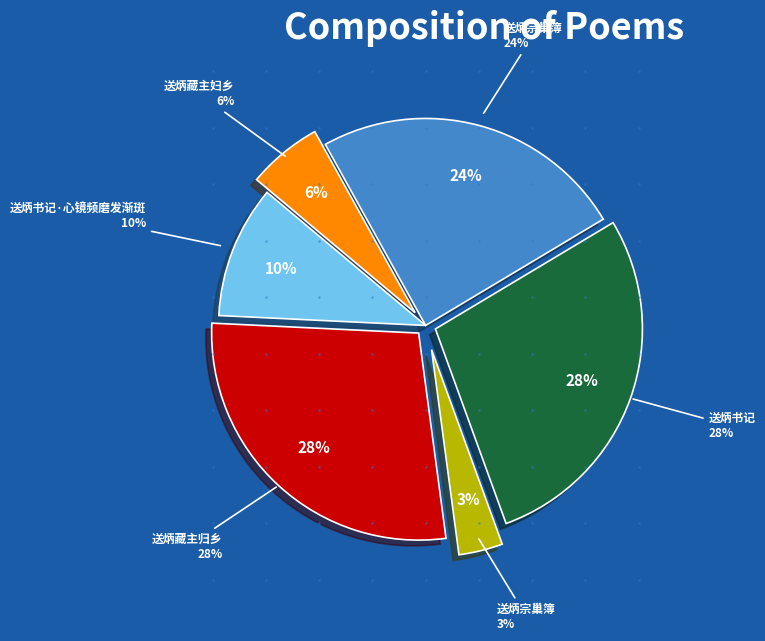

What percentage is NOT represented by 送炳书记?

72.0%